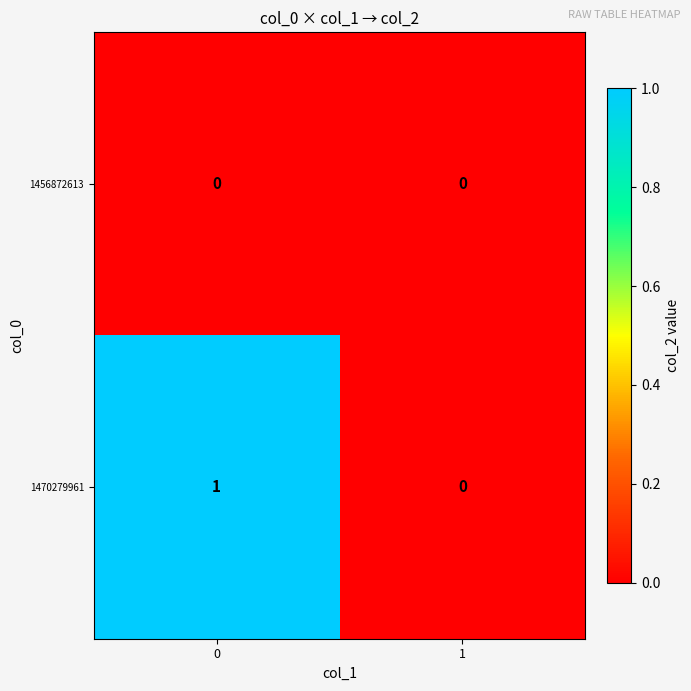

Which series has the largest range (max minus min)?

1470279961